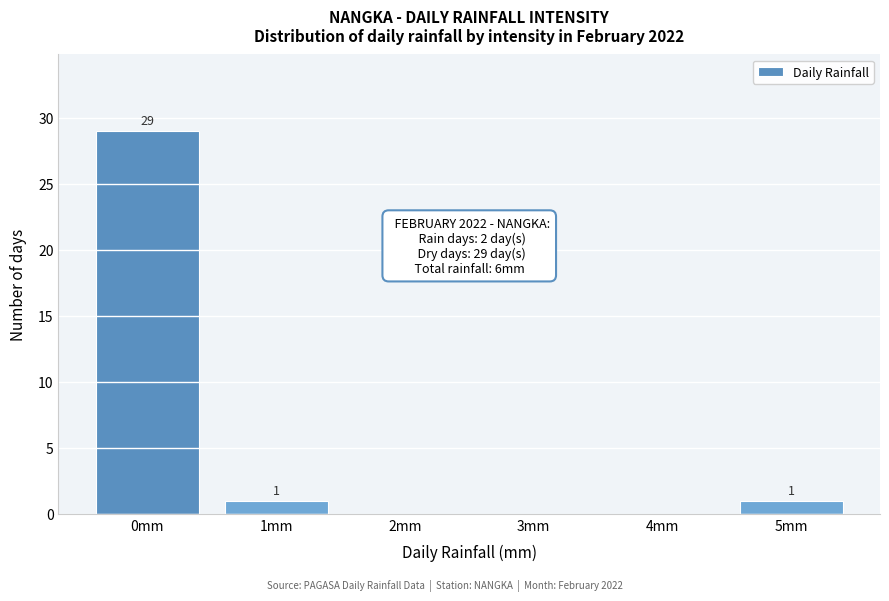

Over which range of the x-axis is the bar tallest?

-0.5 to 0.5